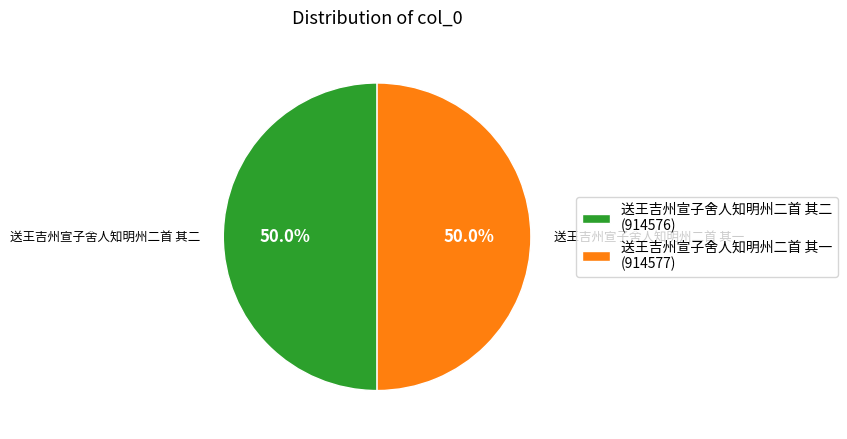

To the nearest percent, what portion does 送王吉州宣子舍人知明州二首 其二 represent?

50%